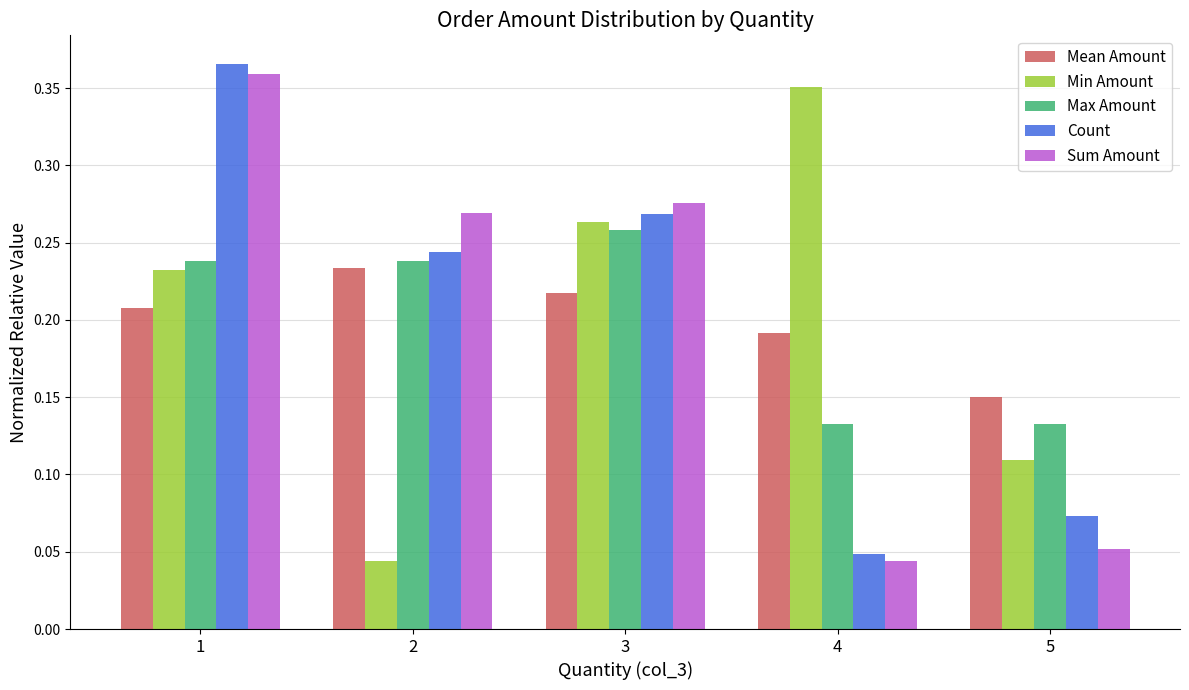

Is the value of Sum Amount at 2 greater than the value of Max Amount at 1?

Yes